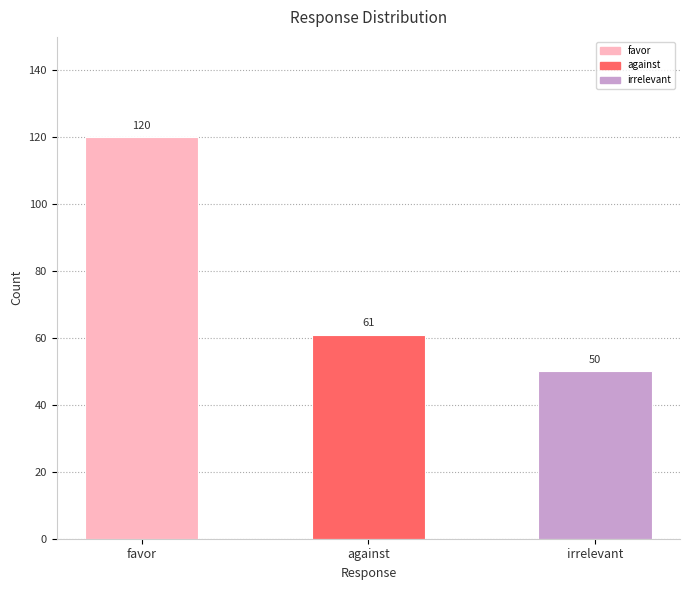

Is it true that the value at against is 17?

False